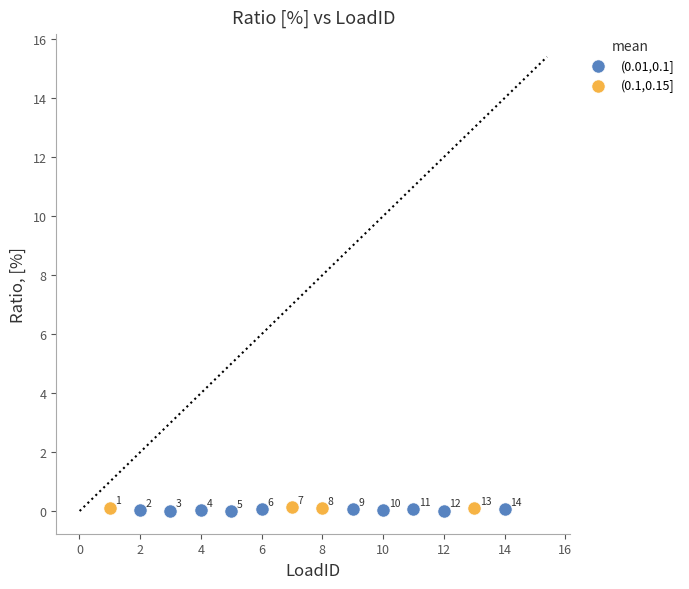

Which series contains the highest Y value?

(0.1,0.15]